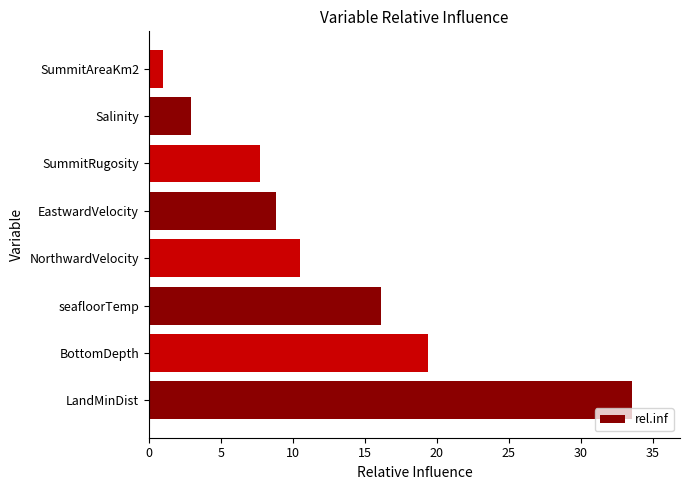

Reading bottom to top, extract all data points from this chart.

33.5	19.4	16.1	10.5	8.8	7.7	3.0	1.0